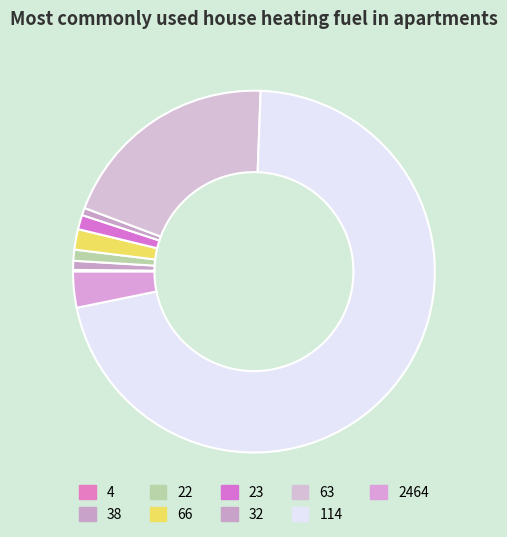

How many slices are in this pie chart?

9